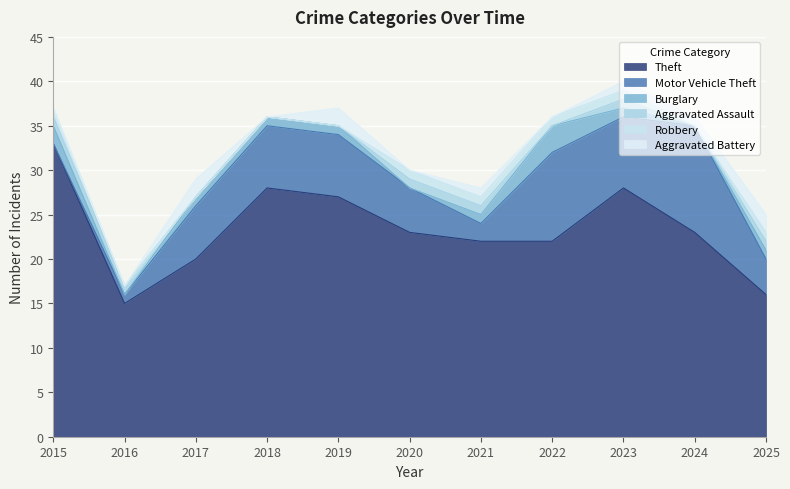

What is the maximum value for Robbery?

1